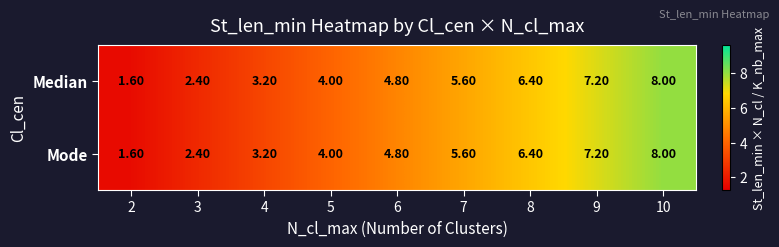

What is the total value across all series at 7?

11.2